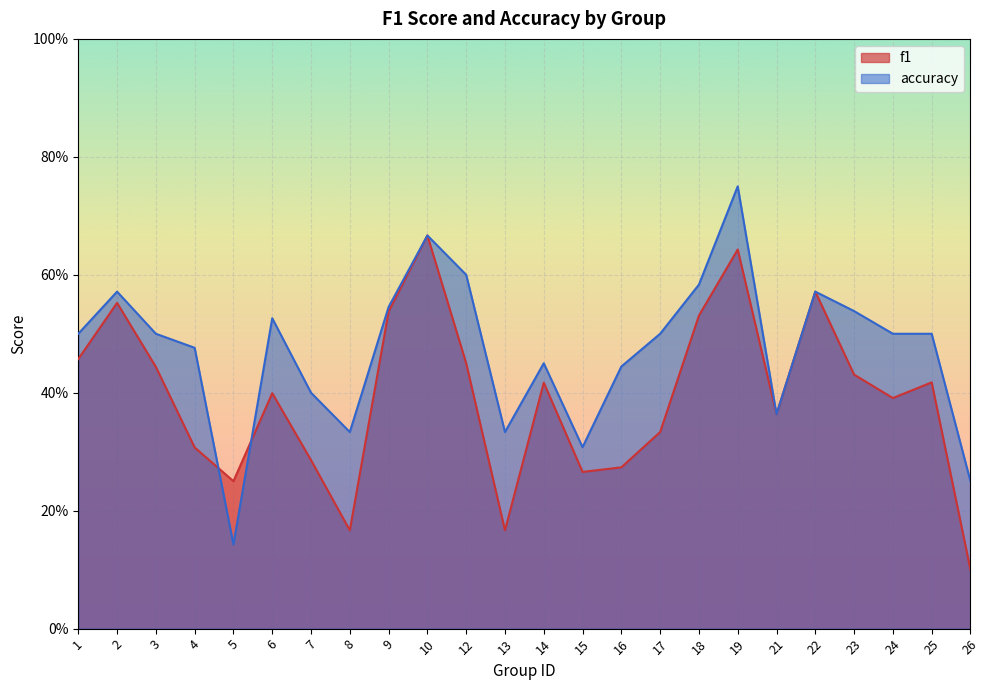

Reading left to right, transcribe all the data shown in this chart.

f1: 1=0.5	2=0.6	3=0.4	4=0.3	5=0.2	6=0.4	7=0.3	8=0.2	9=0.5	10=0.7	12=0.5	13=0.2	14=0.4	15=0.3	16=0.3	17=0.3	18=0.5	19=0.6	21=0.4	22=0.6	23=0.4	24=0.4	25=0.4	26=0.1
accuracy: 1=0.5	2=0.6	3=0.5	4=0.5	5=0.1	6=0.5	7=0.4	8=0.3	9=0.5	10=0.7	12=0.6	13=0.3	14=0.5	15=0.3	16=0.4	17=0.5	18=0.6	19=0.8	21=0.4	22=0.6	23=0.5	24=0.5	25=0.5	26=0.2